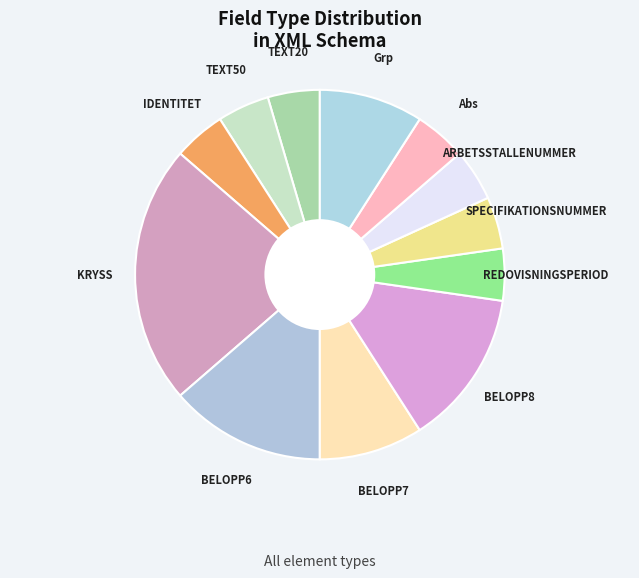

How many segments does this pie chart have?

12